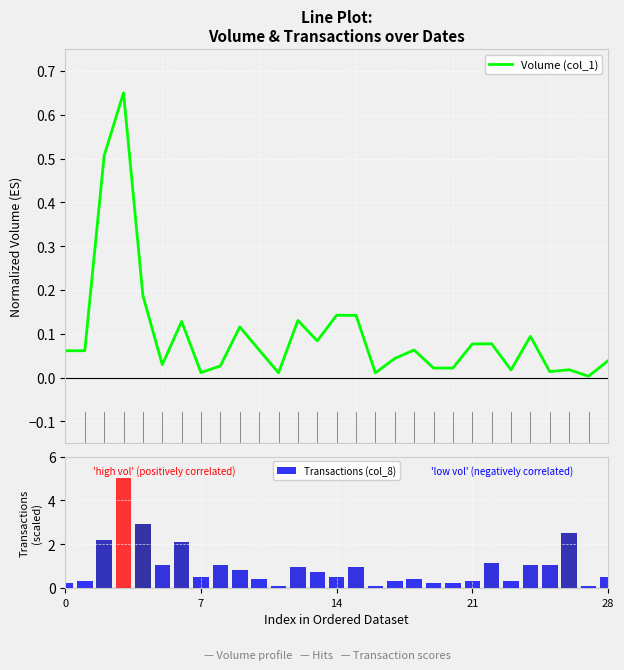

What is the label of the 14th bar from the left?

13